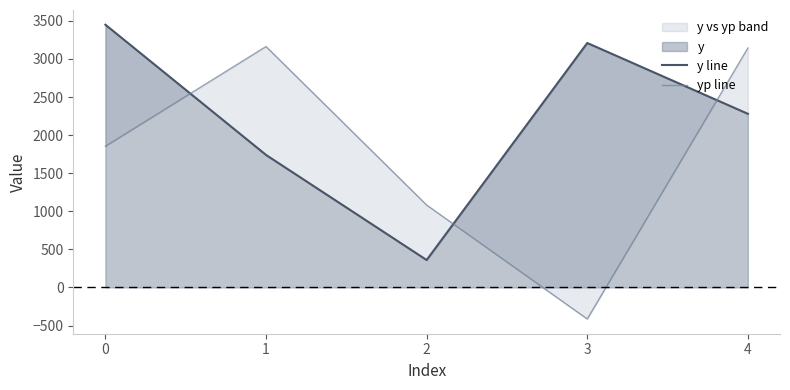

Reading left to right, list all the values displayed in this chart.

y line: 0=3450.0	1=1740.0	2=360.0	3=3210.0	4=2280.0
yp line: 0=1853.4	1=3163.5	2=1081.9	3=-414.6	4=3144.2